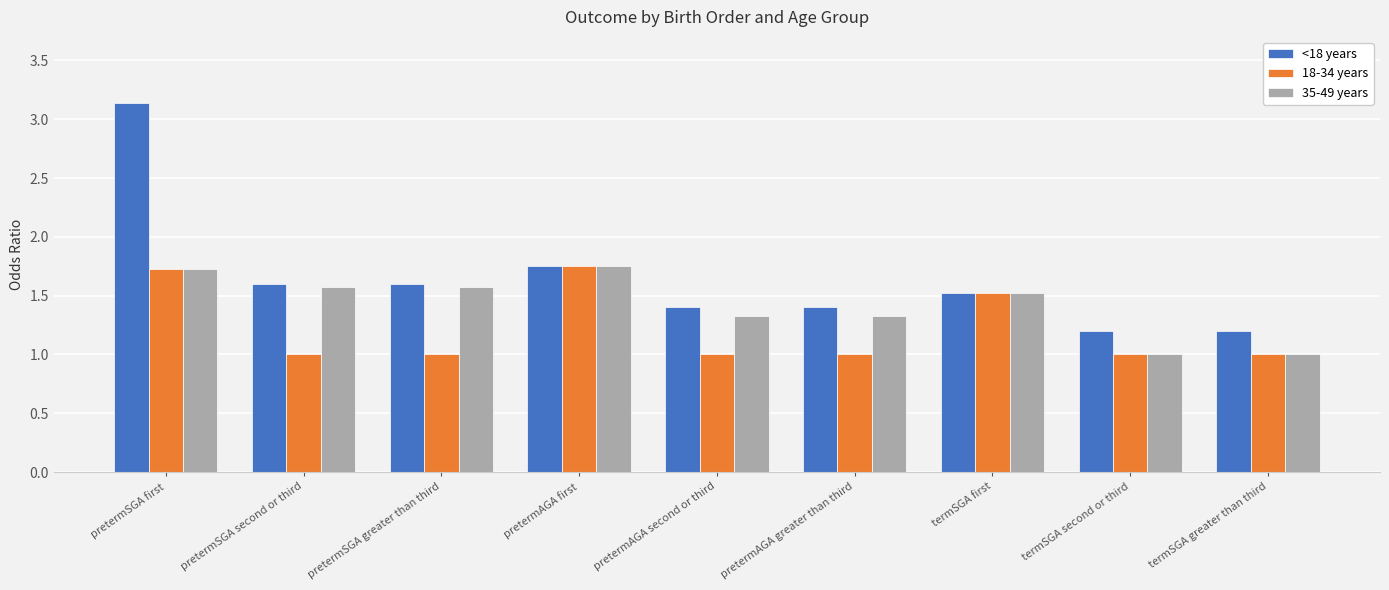

What are all the series names shown in the legend?

<18 years, 18-34 years, 35-49 years